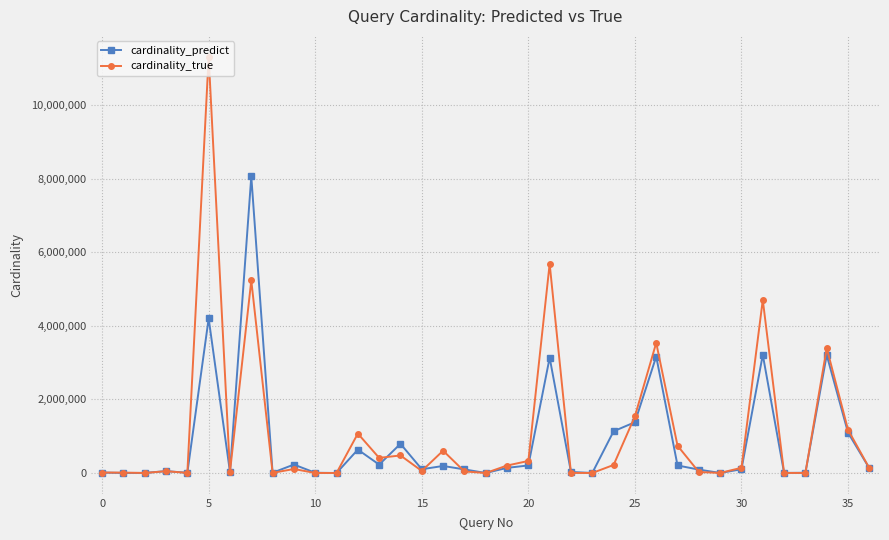

True or false: cardinality_predict and cardinality_true intersect in this chart.

True